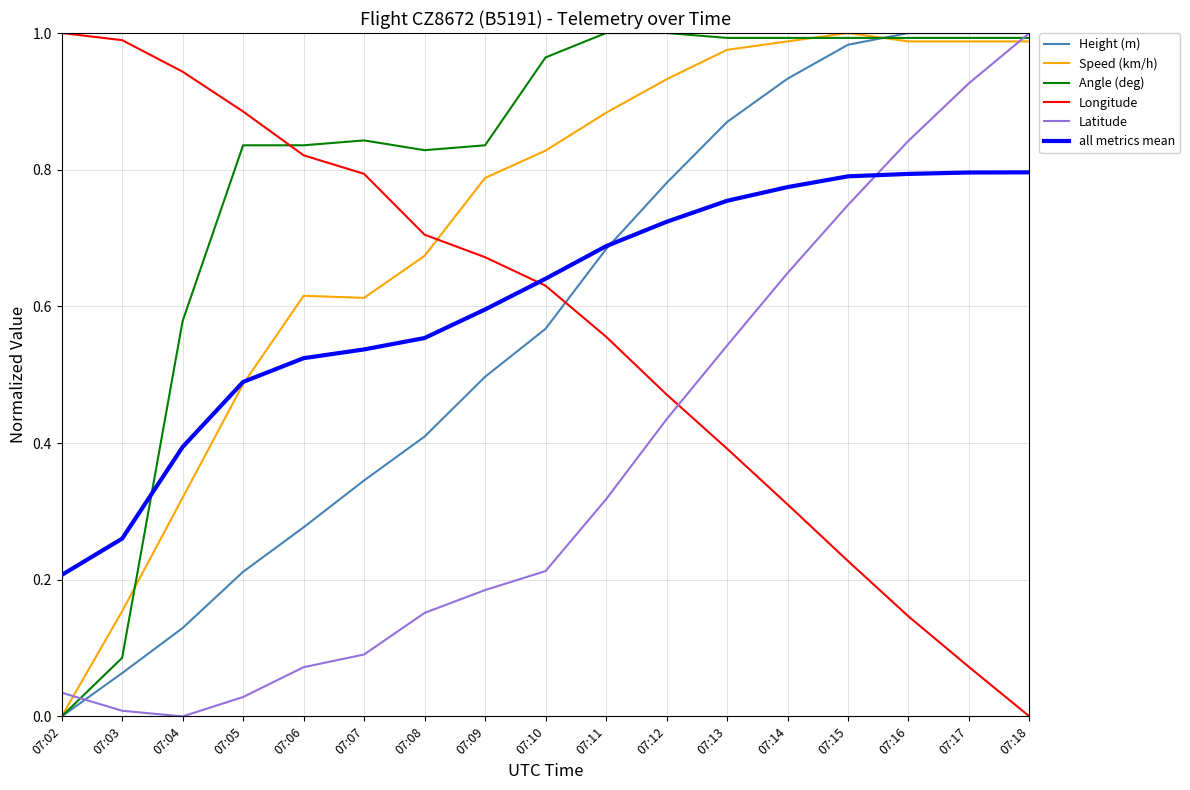

At how many categories does at least one series exceed 0?

17